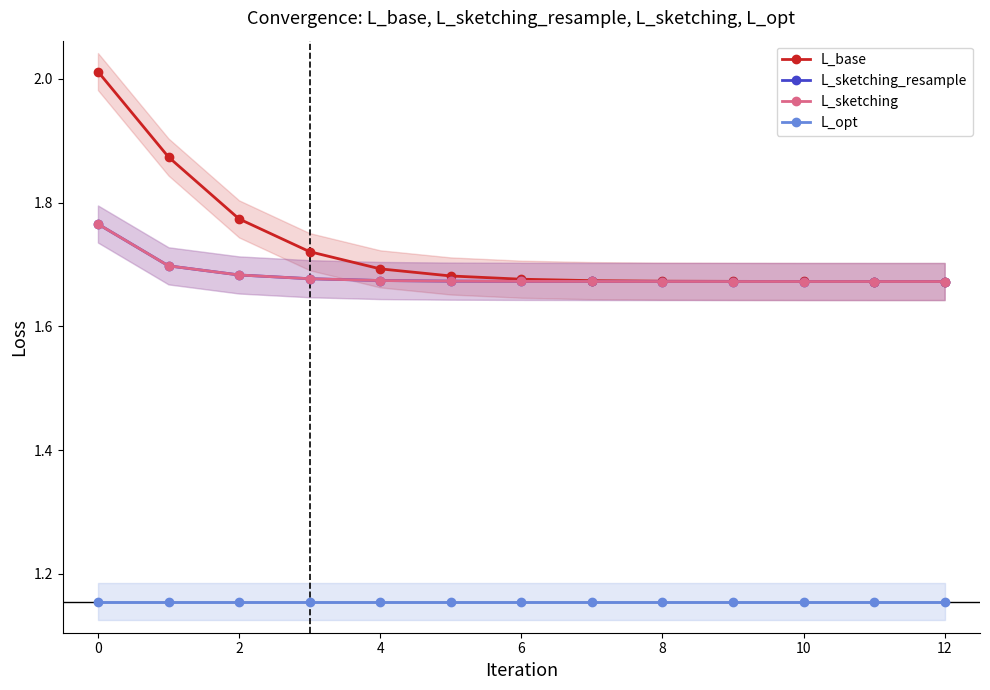

What is the difference between the maximum and minimum values in the L_sketching_resample series?

0.1